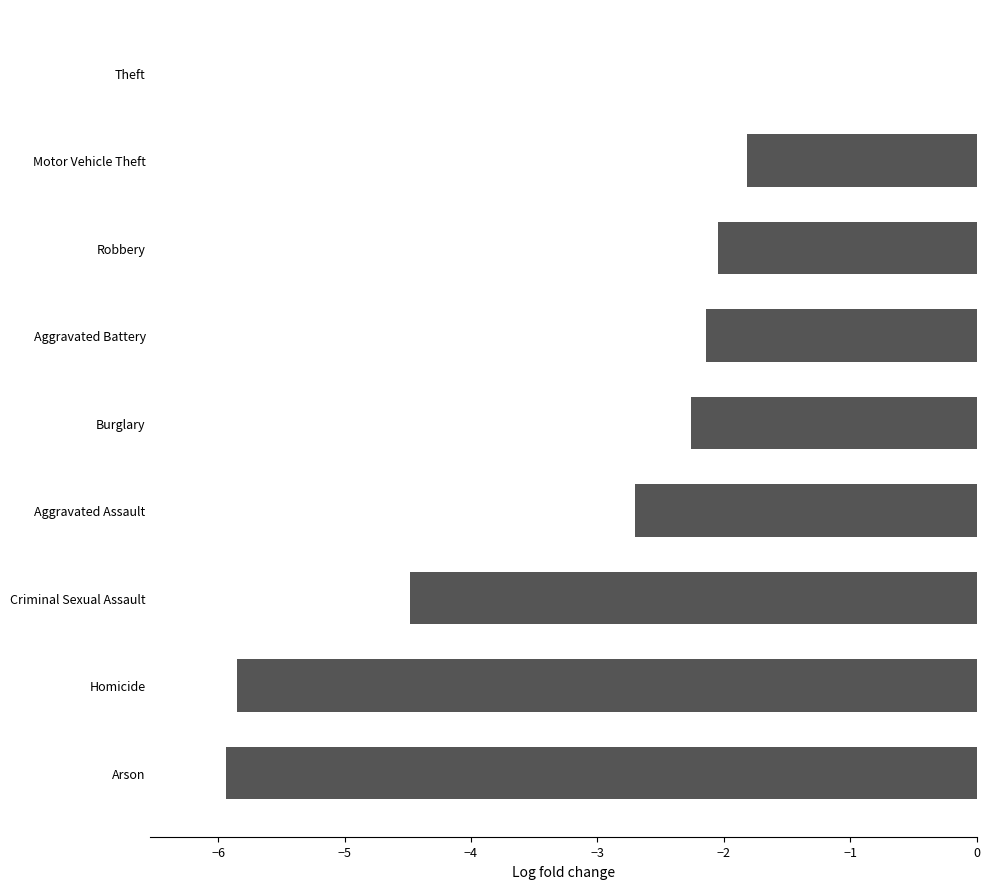

Which category has the highest value across all series?

Theft